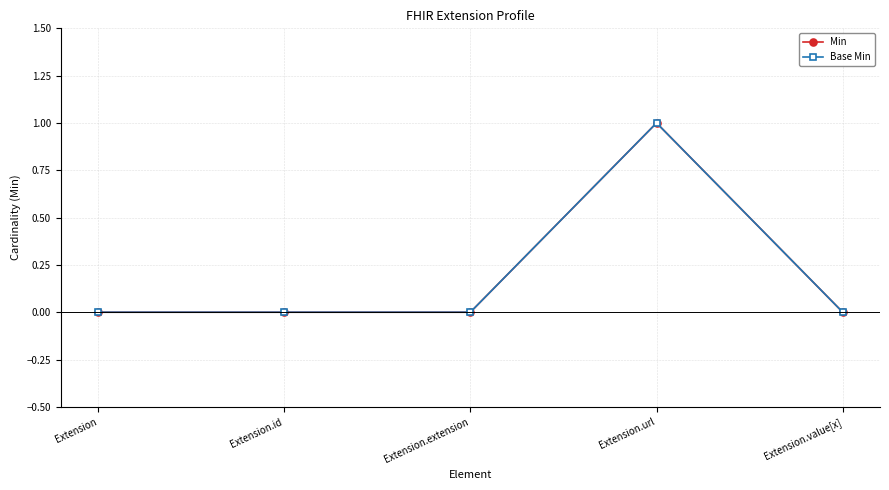

What is the value of the Min point at the 4th from the left?

1